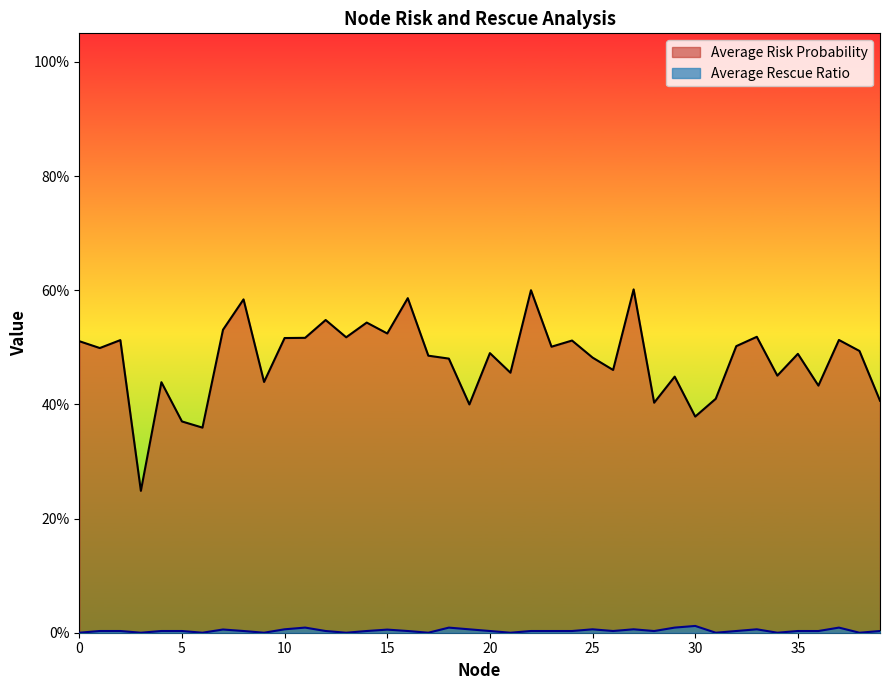

True or false: Average Risk Probability and Average Rescue Ratio intersect in this chart.

False